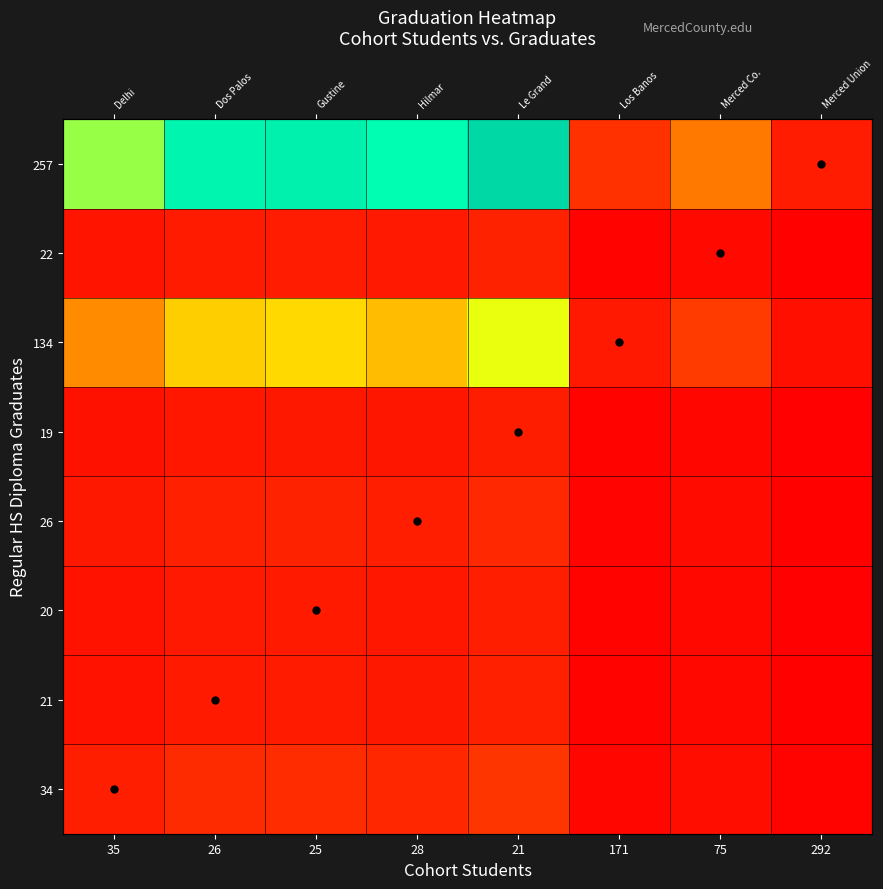

What is the average value of the 19 series?

0.5